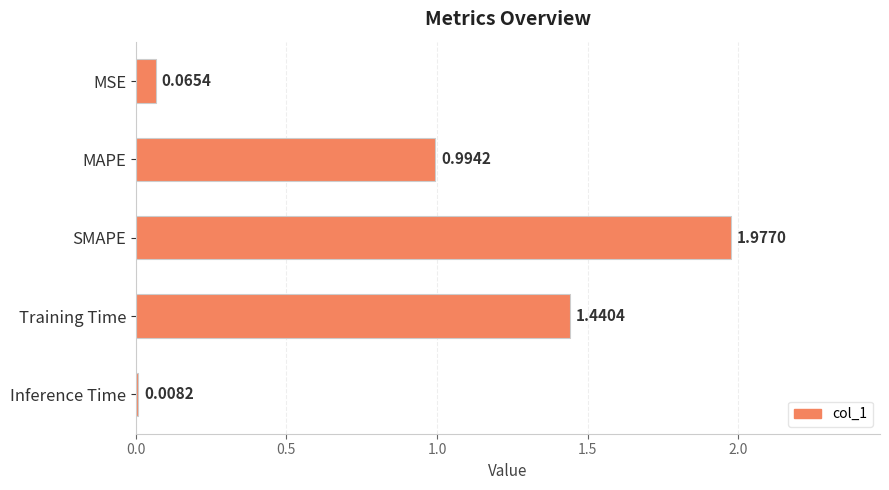

What is the label of the 1st bar from the top?

MSE